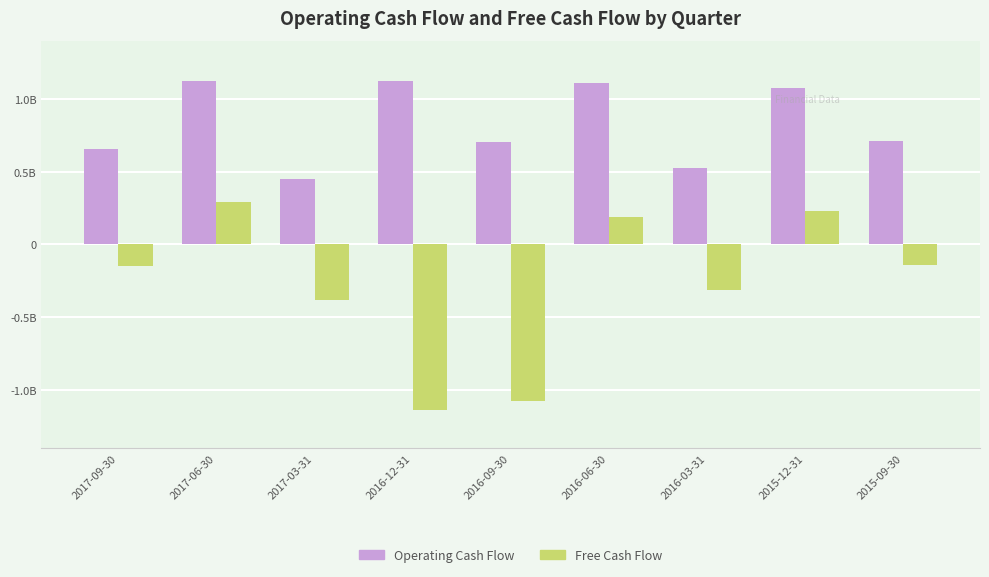

Does the chart contain stacked bars?

No